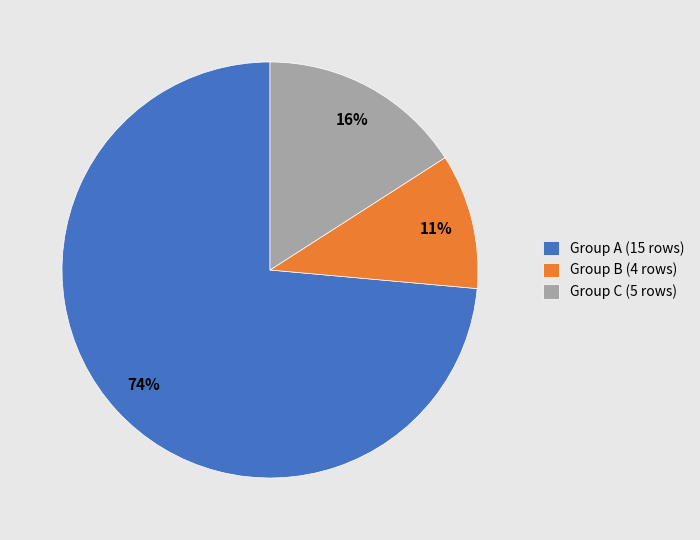

Which category has the biggest portion of the pie?

Group A (15 rows)